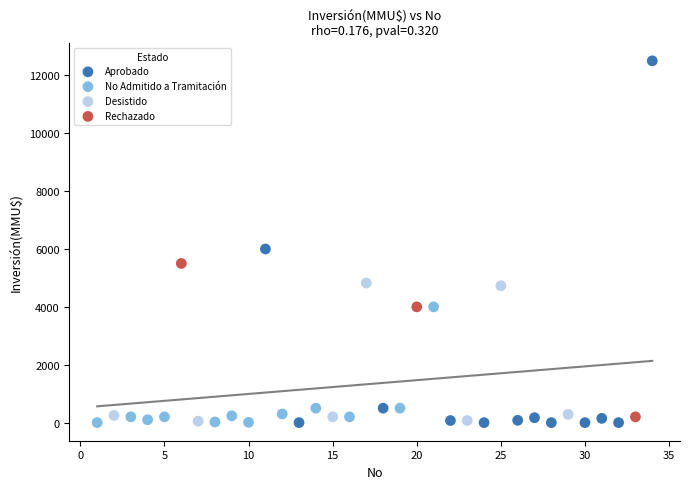

Which series reaches the maximum Y coordinate?

Aprobado